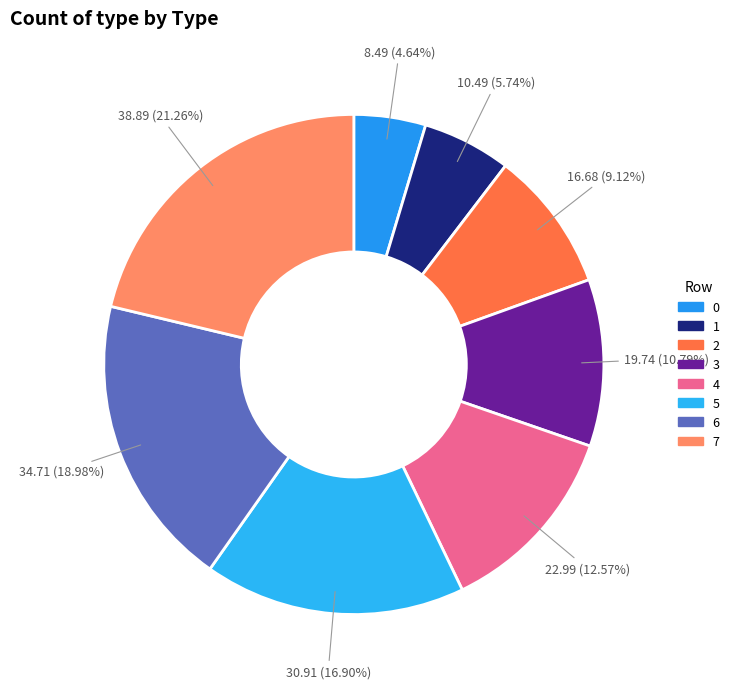

Rank the categories by value from highest to lowest.

7, 6, 5, 4, 3, 2, 1, 0